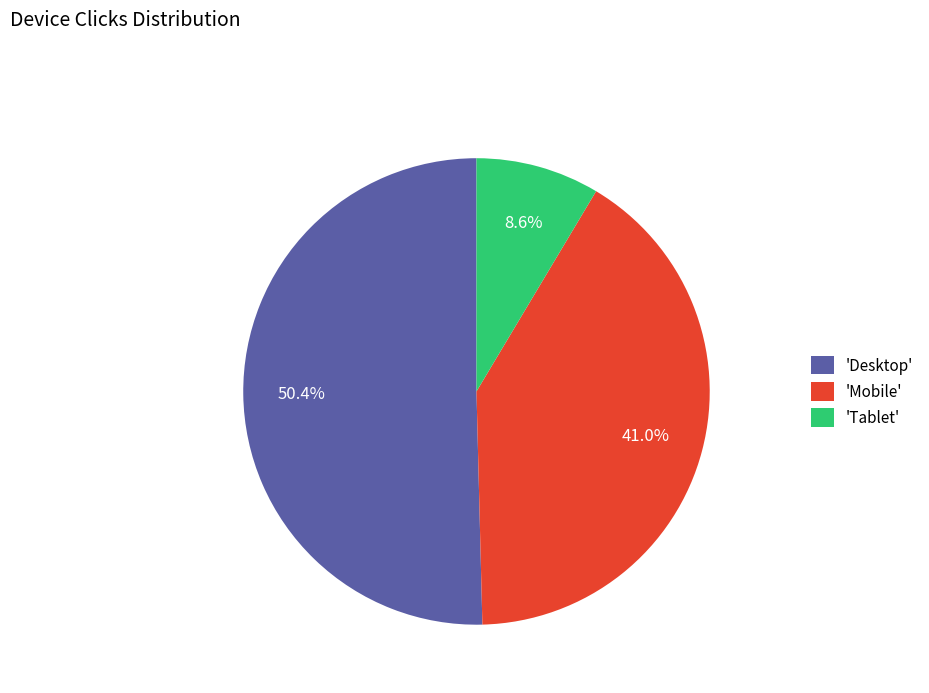

What is the majority slice?

'Desktop'